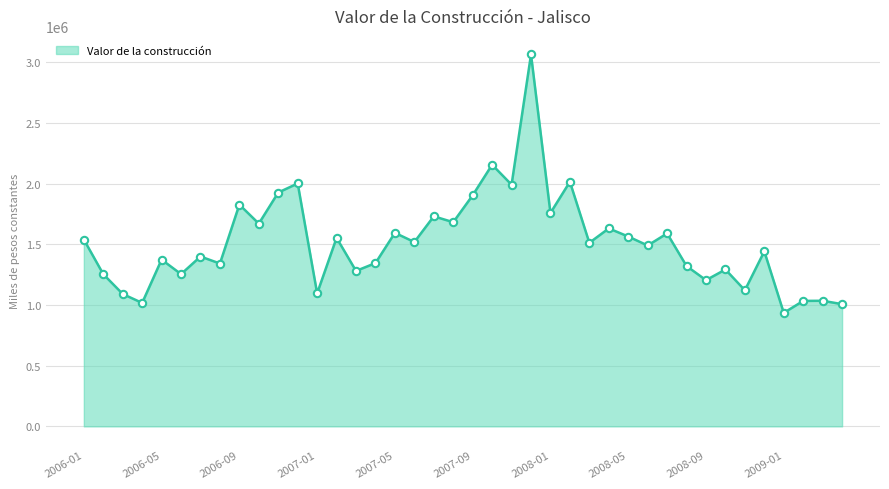

What is the greatest value displayed?

3064703.8